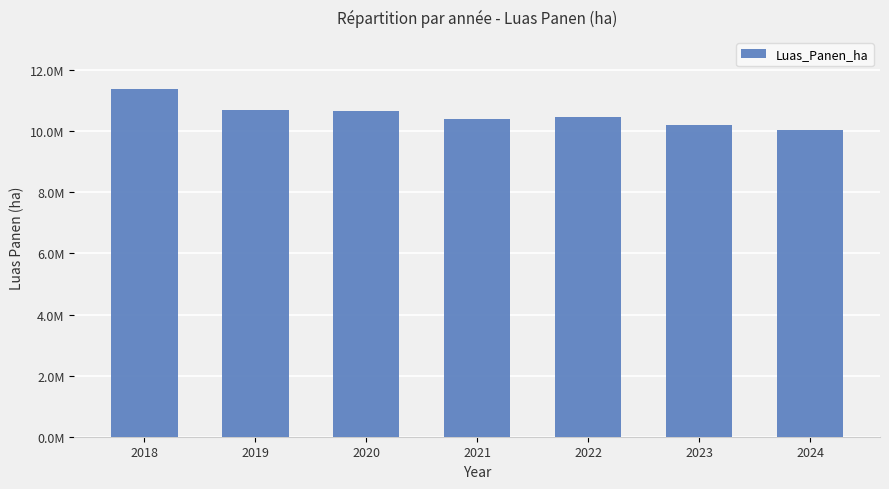

Are the bars horizontal?

No